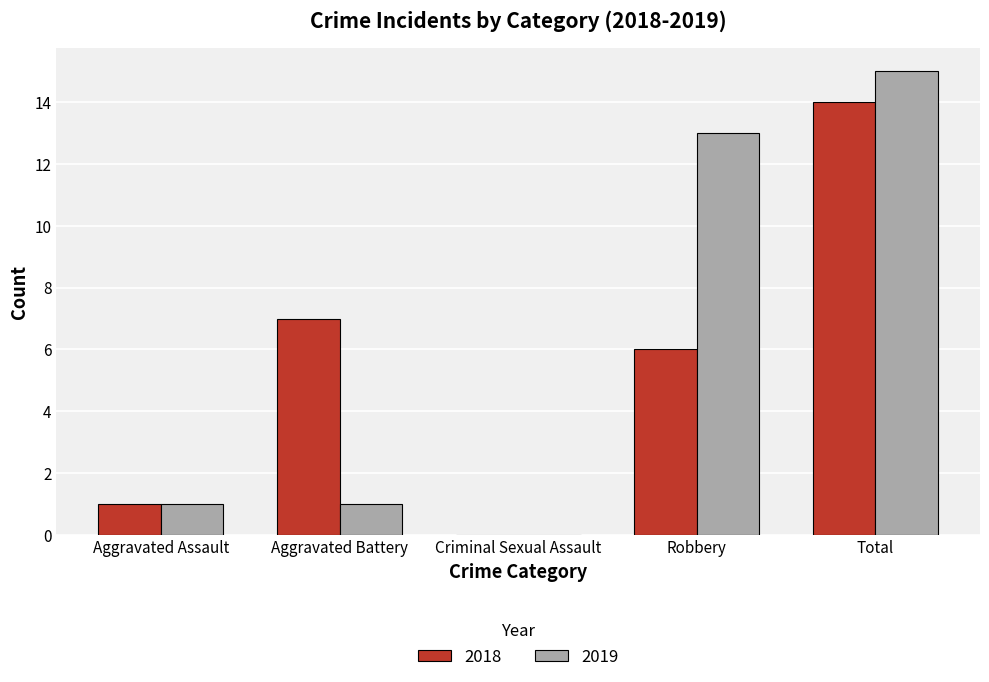

What is the maximum value shown in the chart?

15